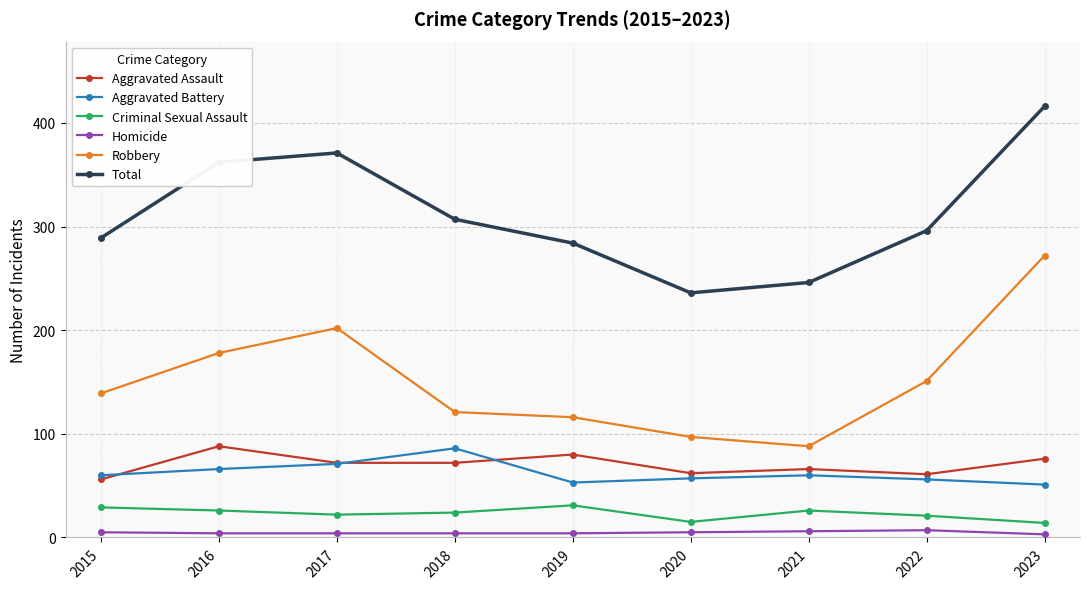

What is the lowest value of the Criminal Sexual Assault series?

14